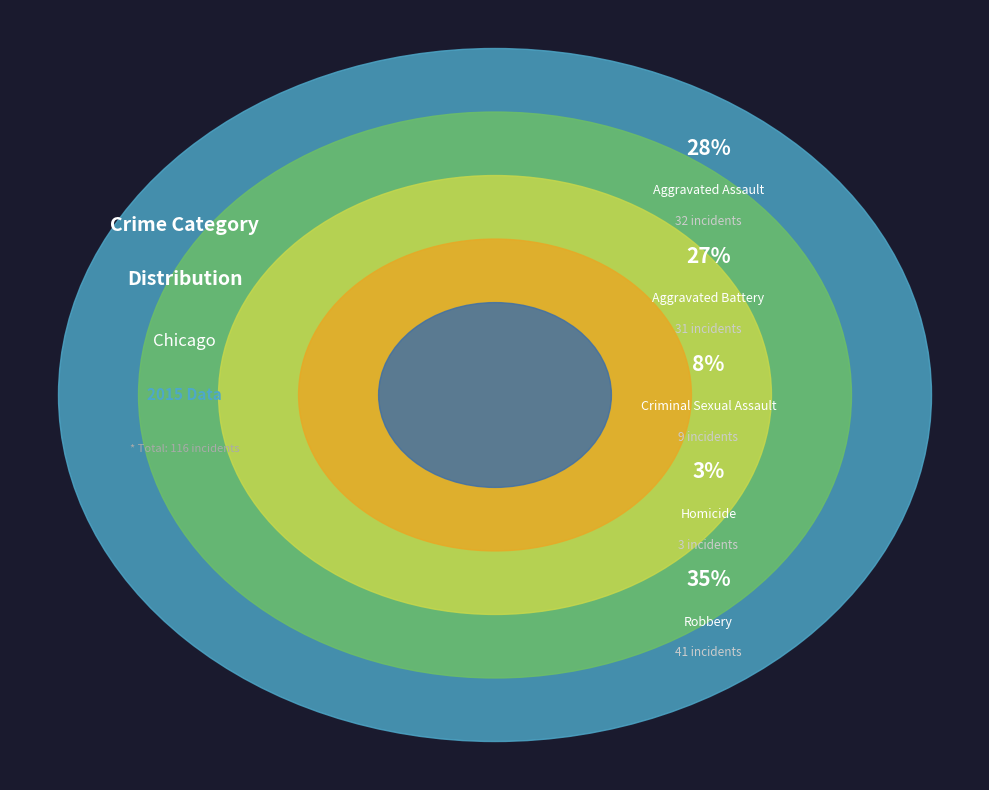

Count the number of slices in the pie.

5